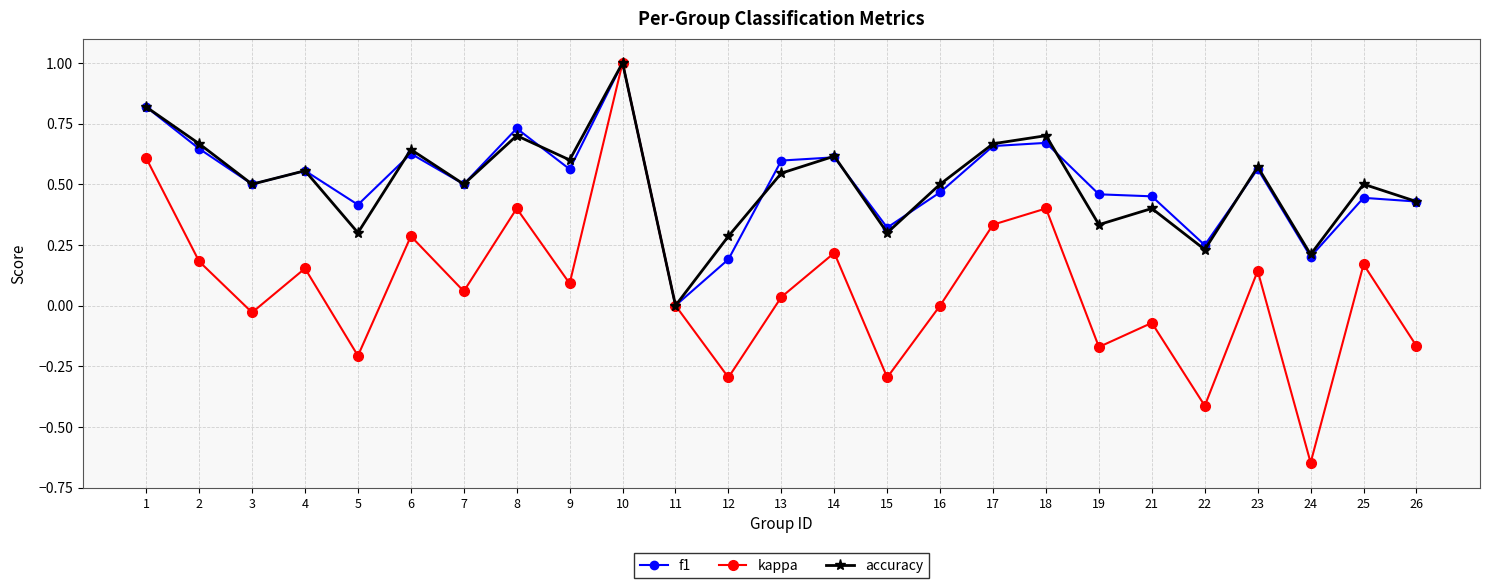

True or false: accuracy has more than 1 interior local peaks.

True